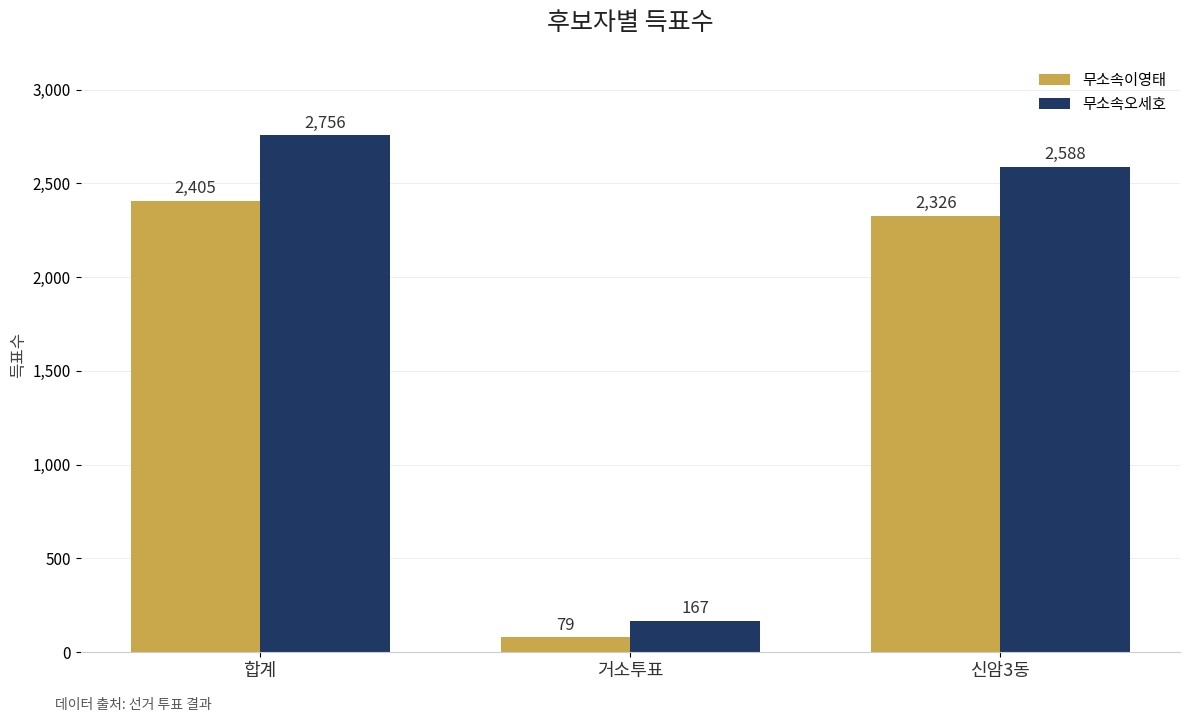

What position from the right is 거소투표?

2